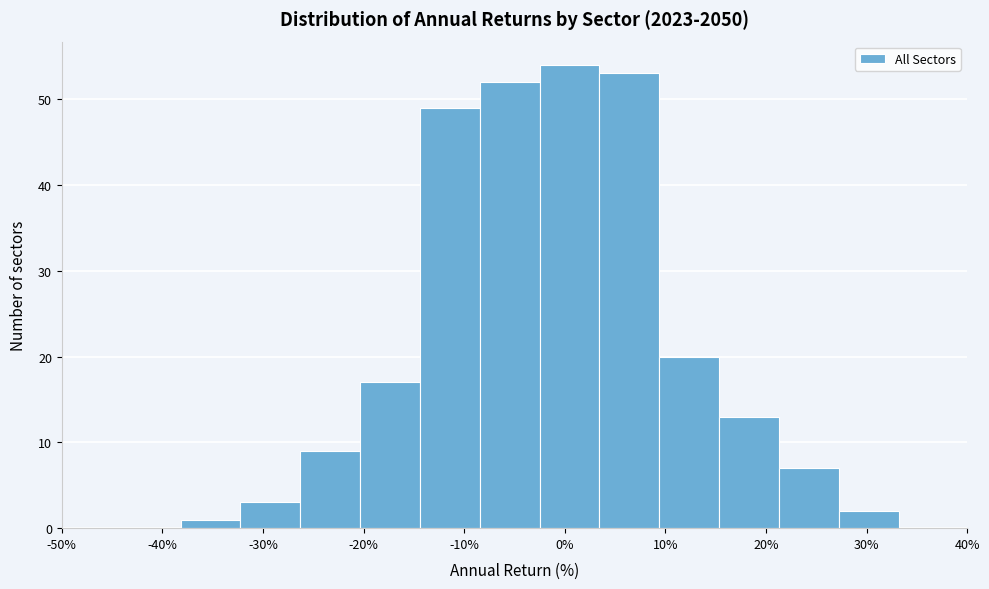

Reading left to right, list every bar in this chart as the range it spans on the x-axis followed by its height. Neither the bar edges nor the heights are printed on the chart, so give them approximately, as read against the axes.

-38 to -32: 1
-32 to -26: 3
-26 to -20: 9
-20 to -14: 17
-14 to -8: 49
-8 to -3: 52
-3 to 3: 54
3 to 9: 53
9 to 15: 20
15 to 21: 13
21 to 27: 7
27 to 33: 2